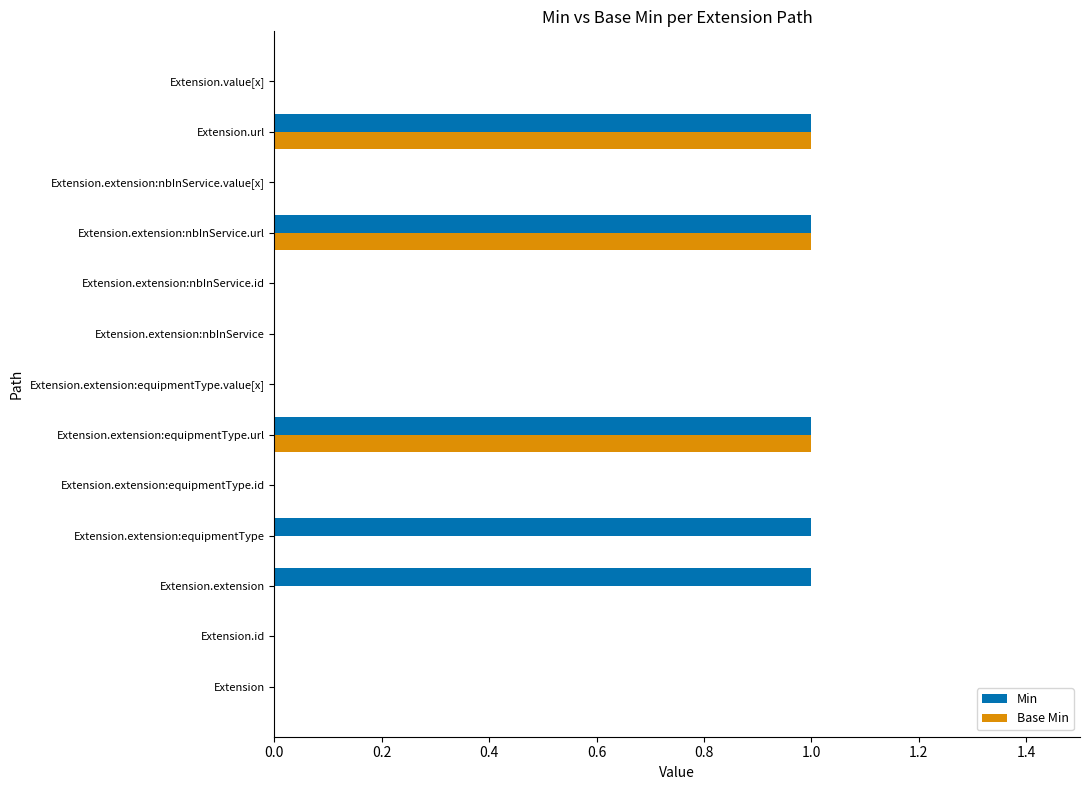

True or false: Min has a value of 1 at Extension.extension:equipmentType.url.

True